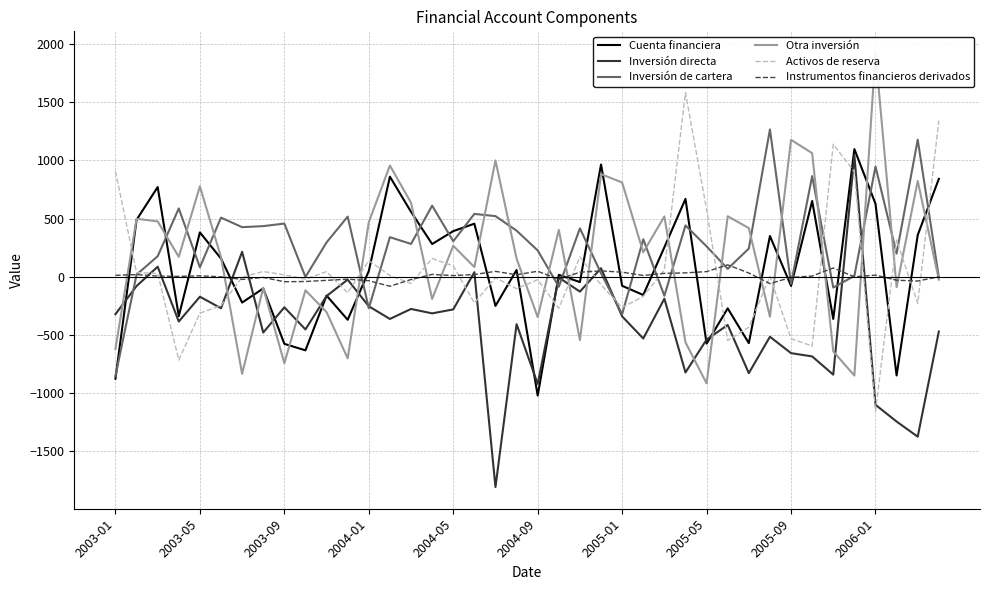

What are all the series names shown in the legend?

Cuenta financiera, Inversión directa, Inversión de cartera, Otra inversión, Activos de reserva, Instrumentos financieros derivados